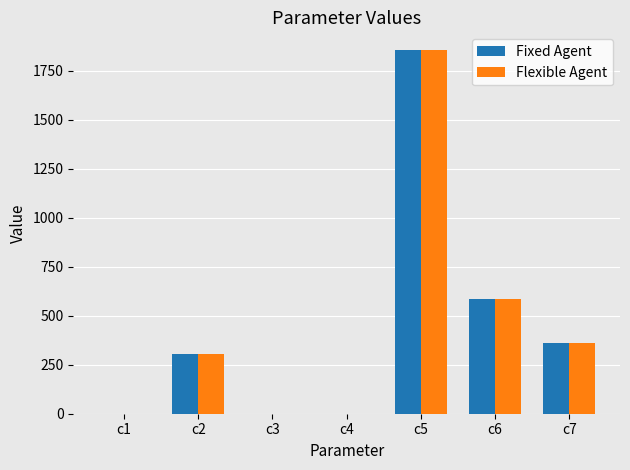

Is the value of Fixed Agent at c1 greater than the value of Flexible Agent at c2?

No